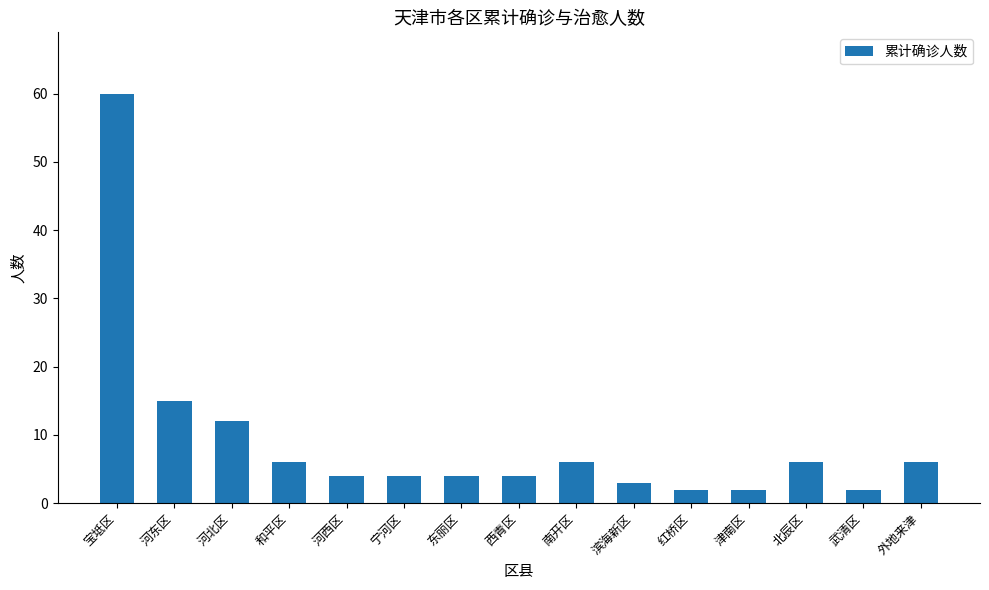

Approximately how many times larger is the value at 宁河区 compared to 北辰区?

0.7